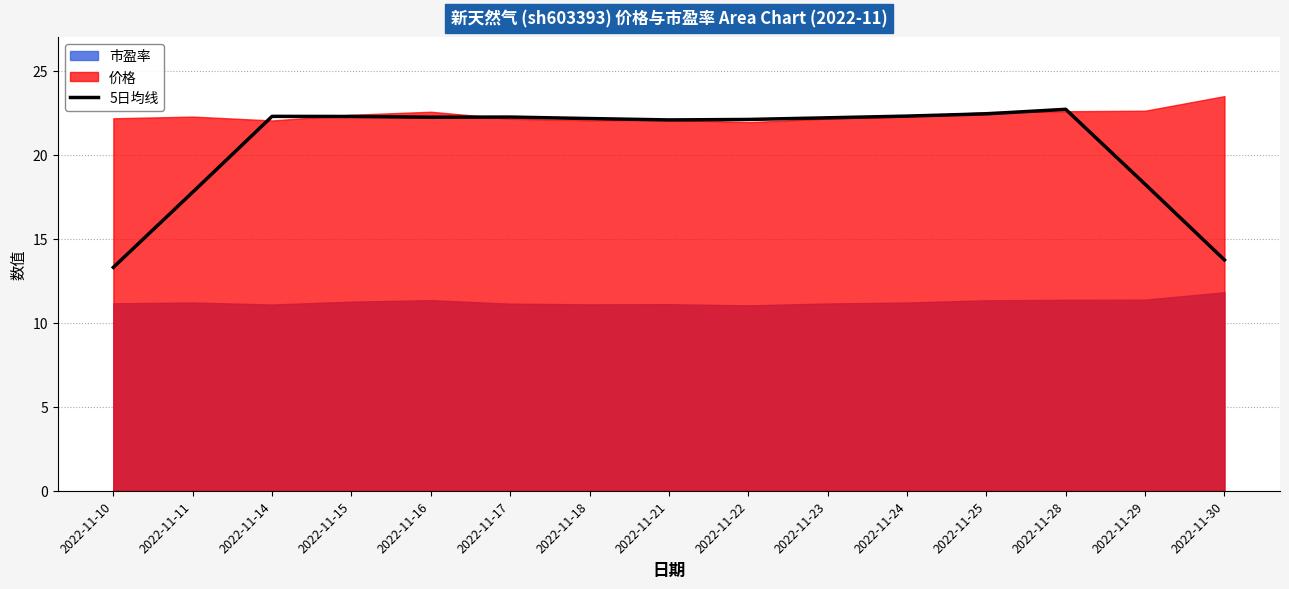

What is the highest value of the 5日均线 series?

22.7